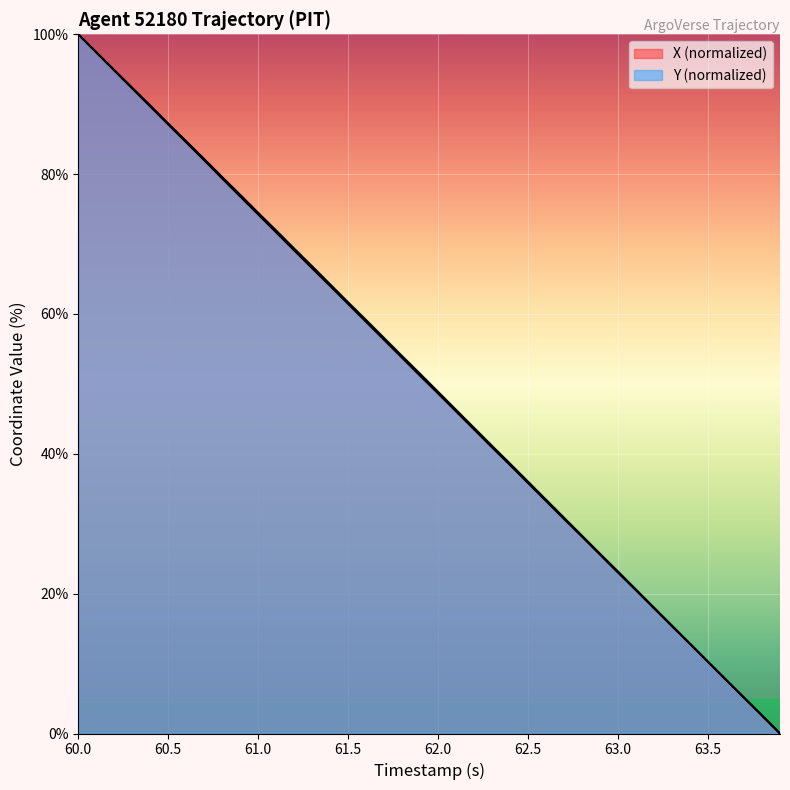

How many data points does each series have?

40